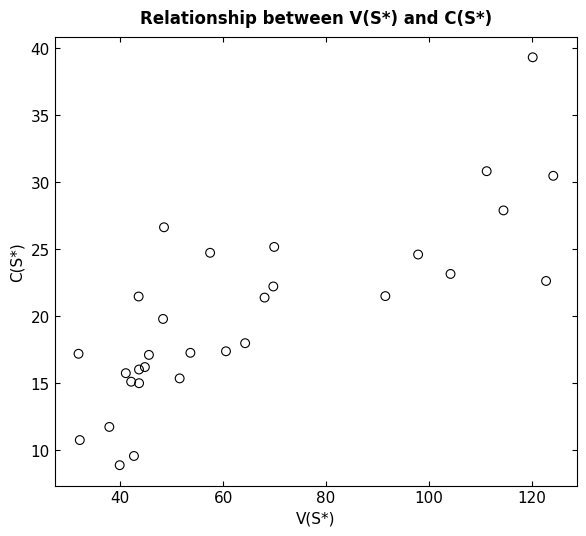

What is the range of X values (max minus min)?

92.3